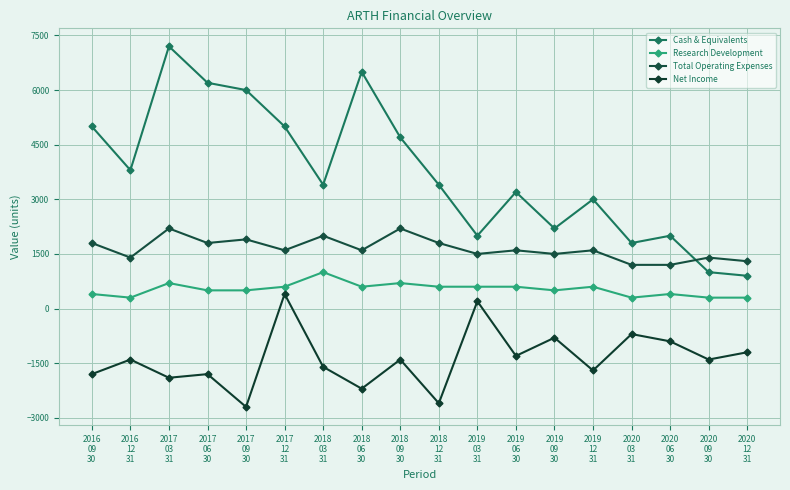

What are all the series names shown in the legend?

Cash & Equivalents, Research Development, Total Operating Expenses, Net Income